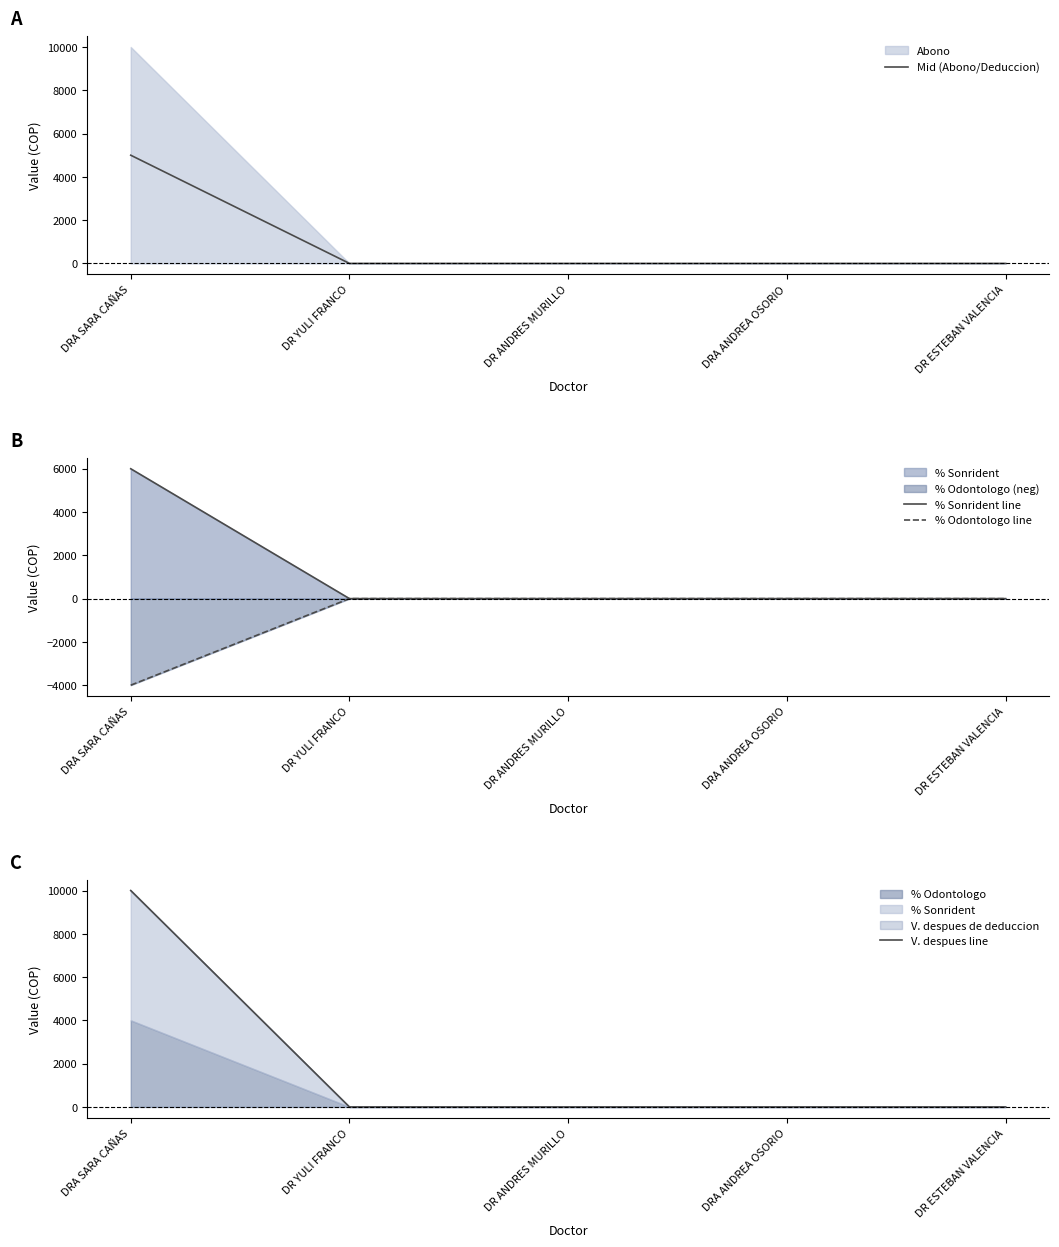

The value of % Odontologo line at DRA SARA CAÑAS is -4000. True or false?

True